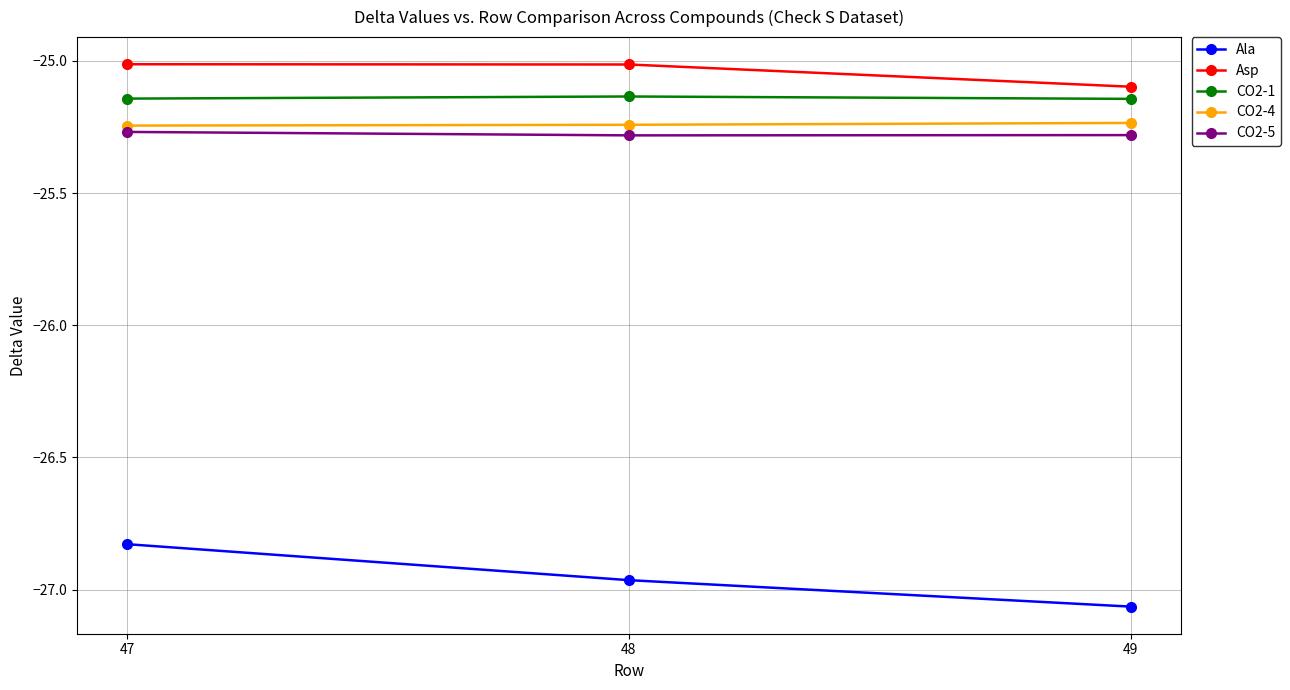

Between 47 and 48, which series saw the biggest shift?

Ala